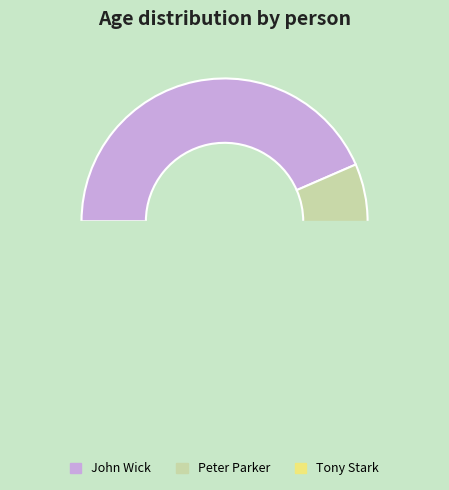

Which slice is the largest?

John Wick